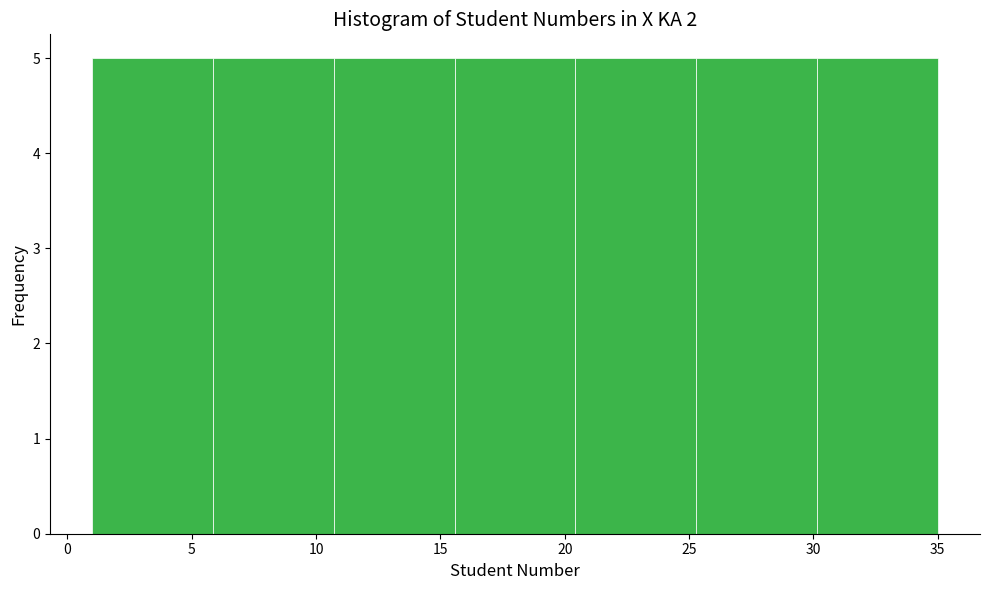

Reading left to right, list every bar in this chart as the range it spans on the x-axis followed by its height. Neither the bar edges nor the heights are printed on the chart, so give them approximately, as read against the axes.

1.0 to 6.0: 5
6.0 to 10.5: 5
10.5 to 15.5: 5
15.5 to 20.5: 5
20.5 to 25.5: 5
25.5 to 30.0: 5
30.0 to 35.0: 5